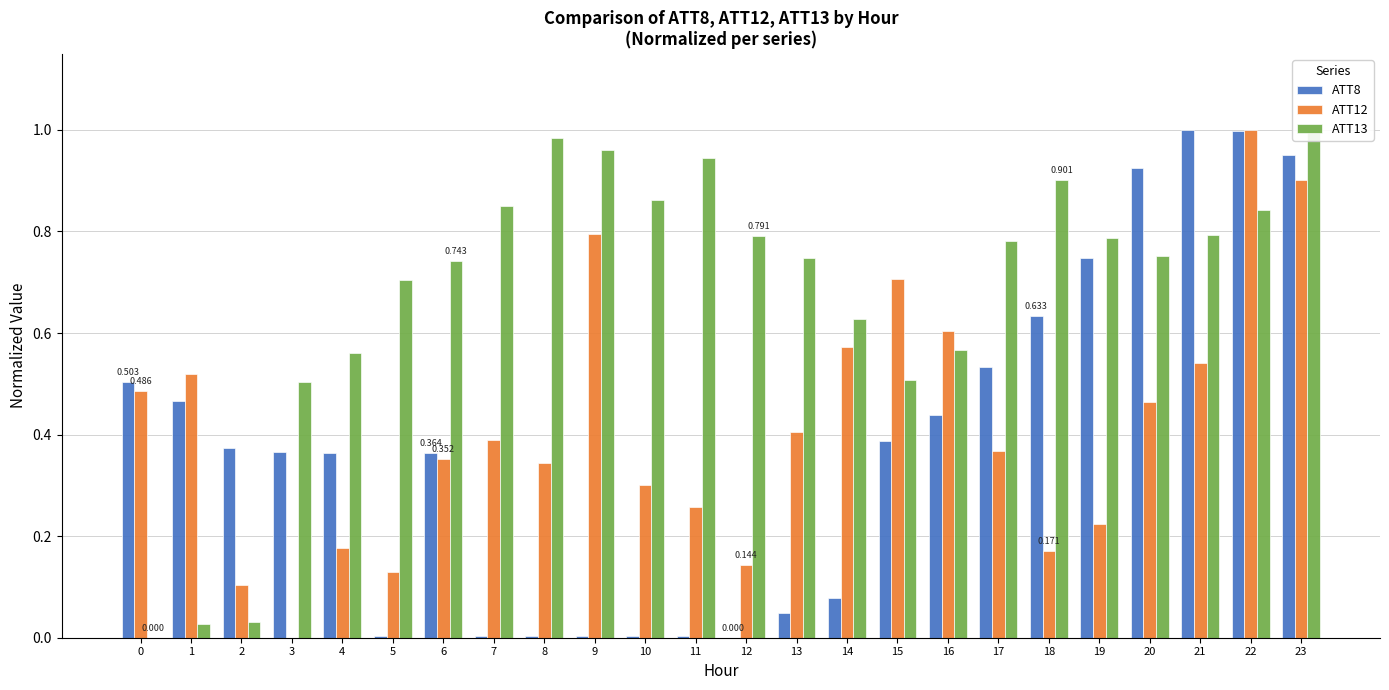

Which category has the lowest value across all series?

12